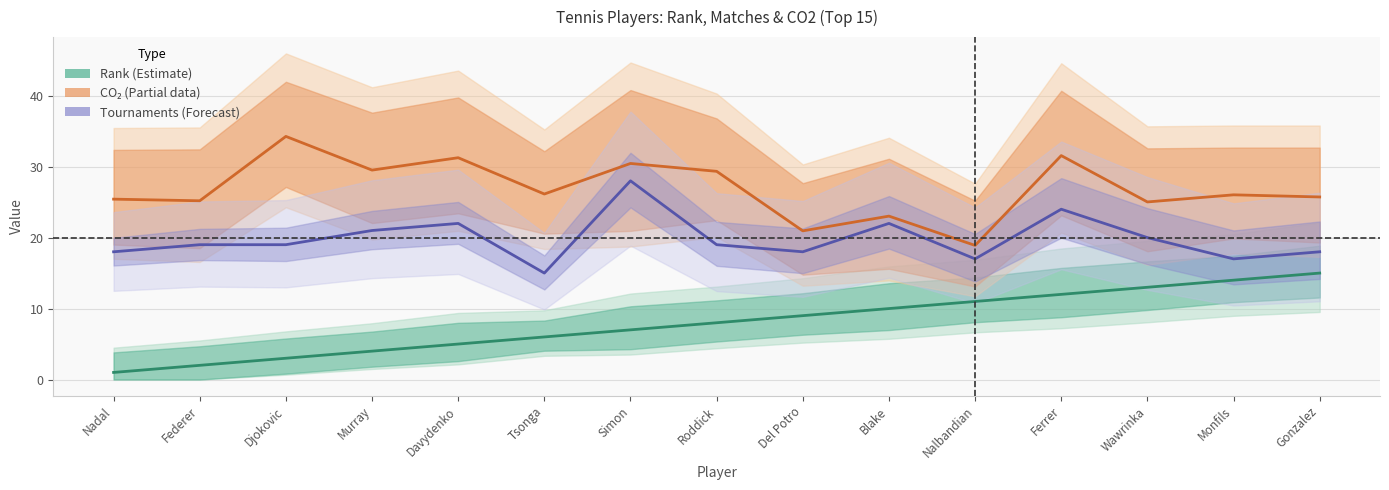

True or false: CO₂ (Partial data) and Tournaments (Forecast) cross at least once.

False